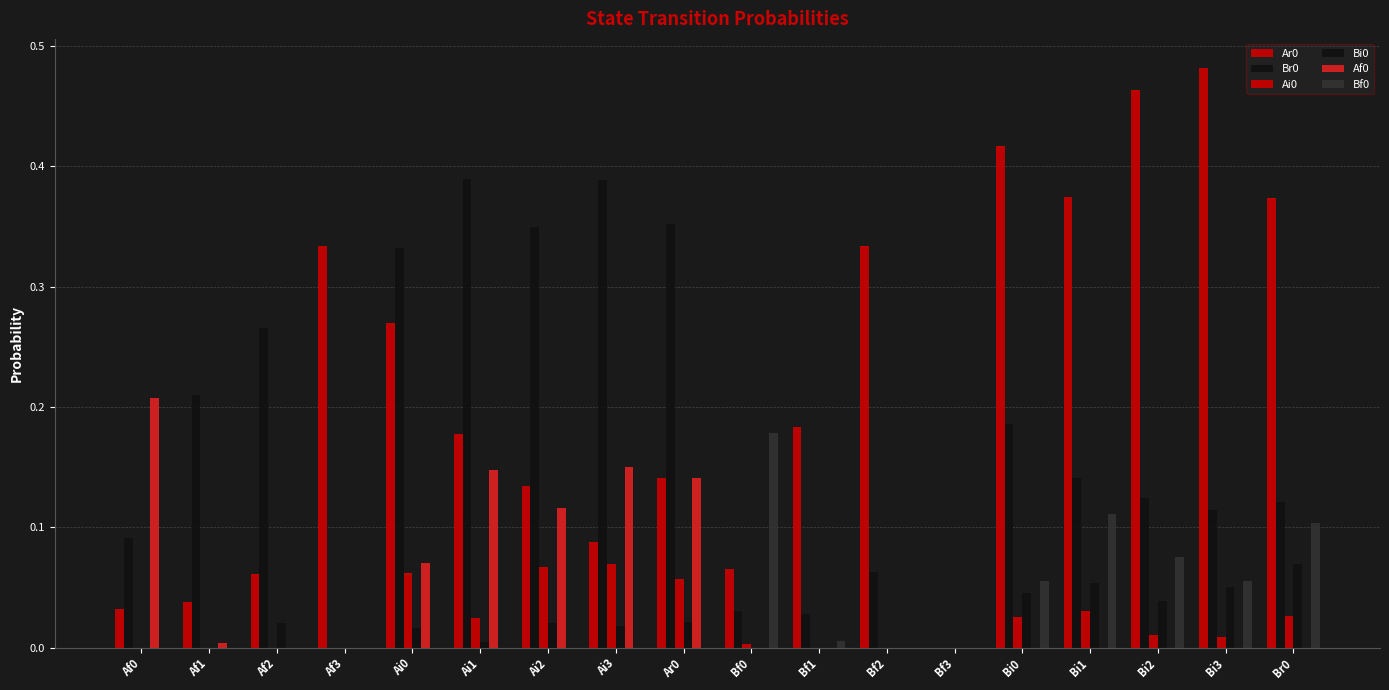

What is the difference between the highest and lowest values at Bf2?

0.3